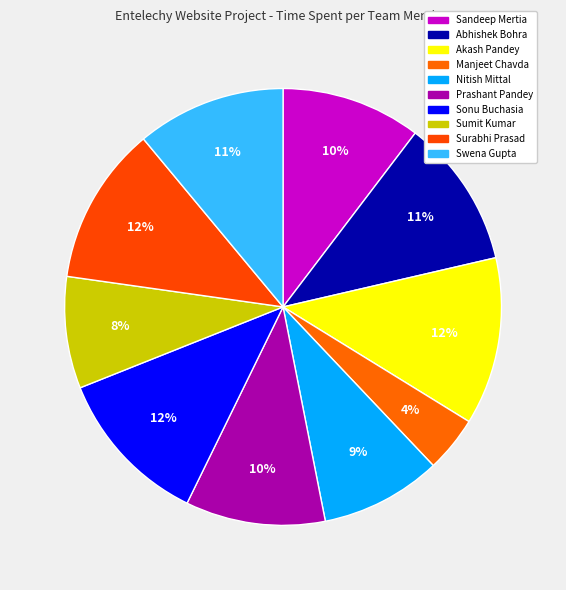

To the nearest percent, what percentage of the pie is Swena Gupta?

11%